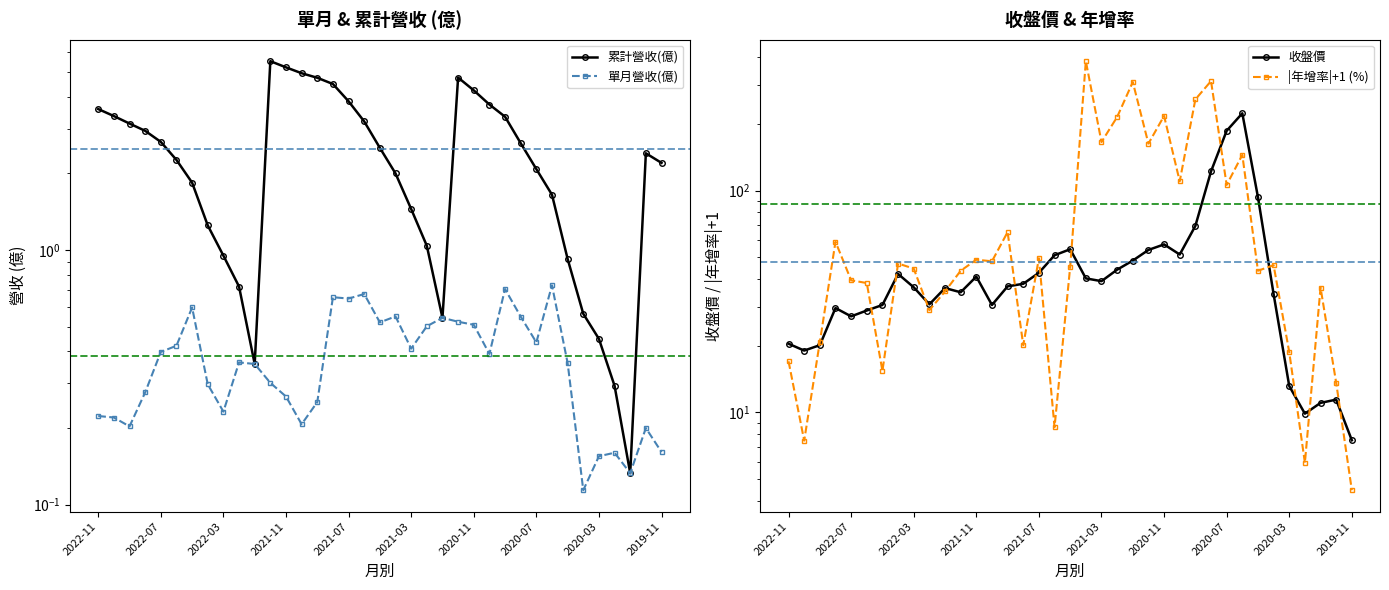

What are all the series names shown in the legend?

累計營收(億), 單月營收(億), 收盤價, |年增率|+1 (%)